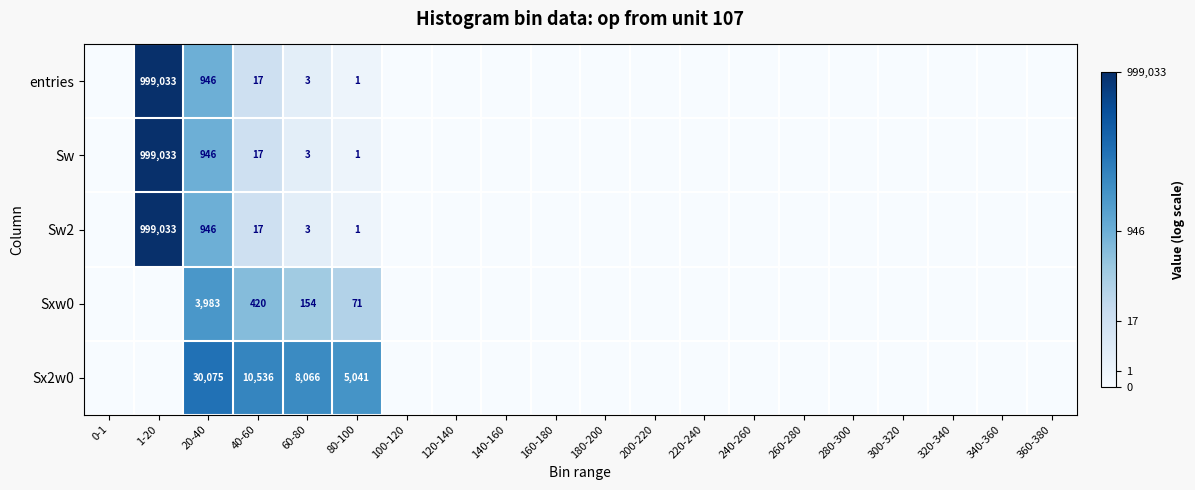

The Sxw0 series shows 2.6 at 40-60. True or false?

False